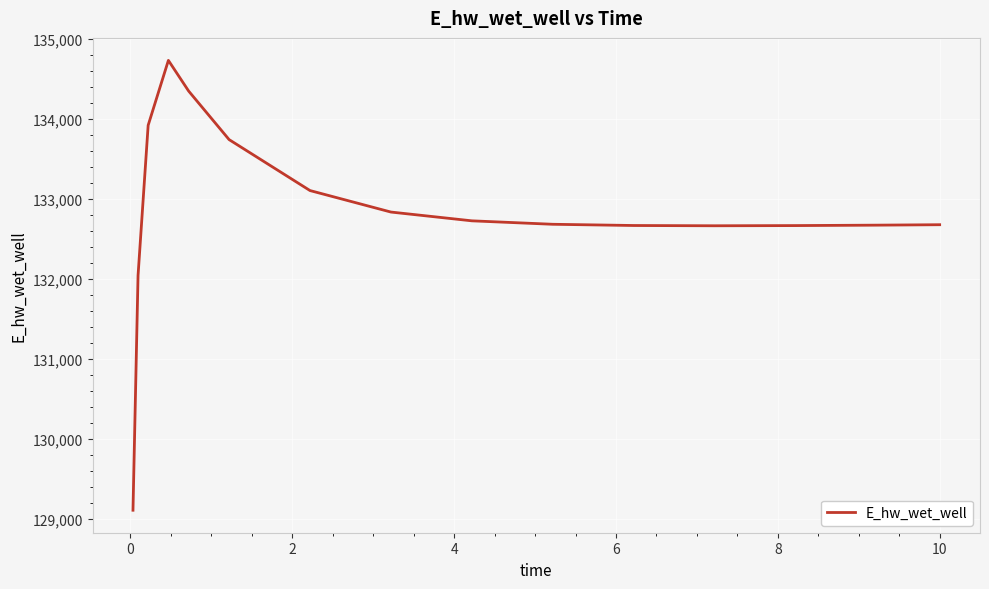

What is the maximum value shown in the chart?

134734.6